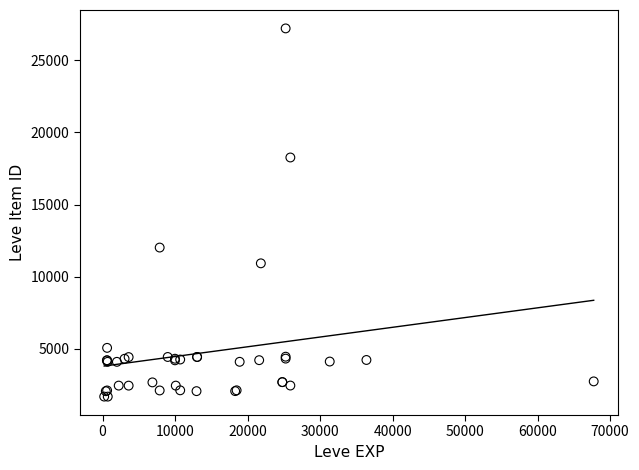

What Y value in the scatter plot is closest to 14448?

12018